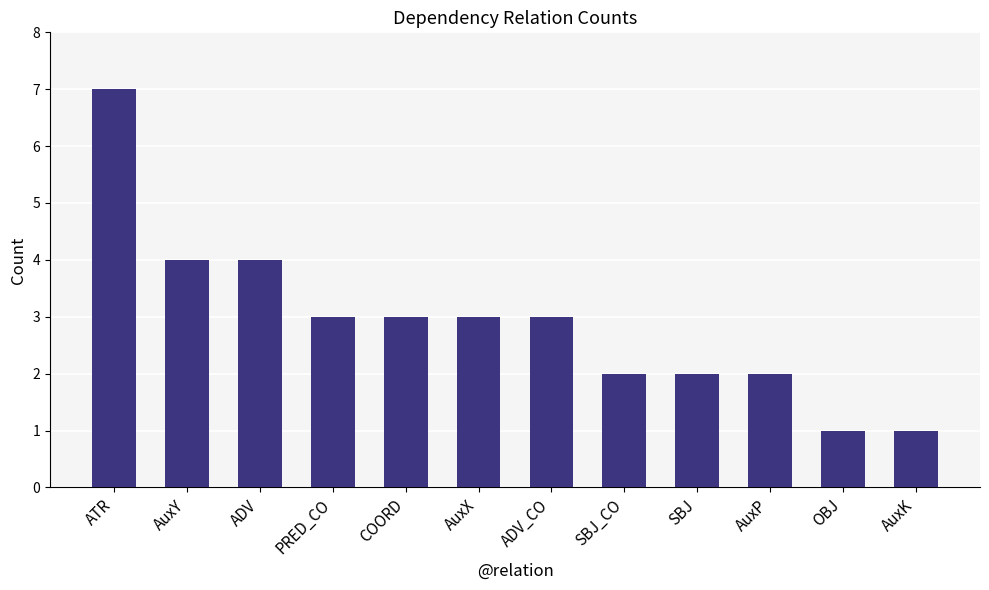

What is the approximate value at AuxX?

3